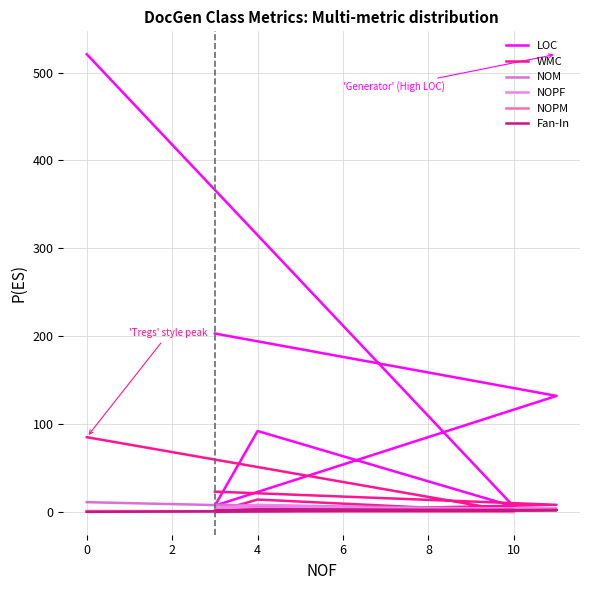

Does the chart display data point markers on the line(s)?

No